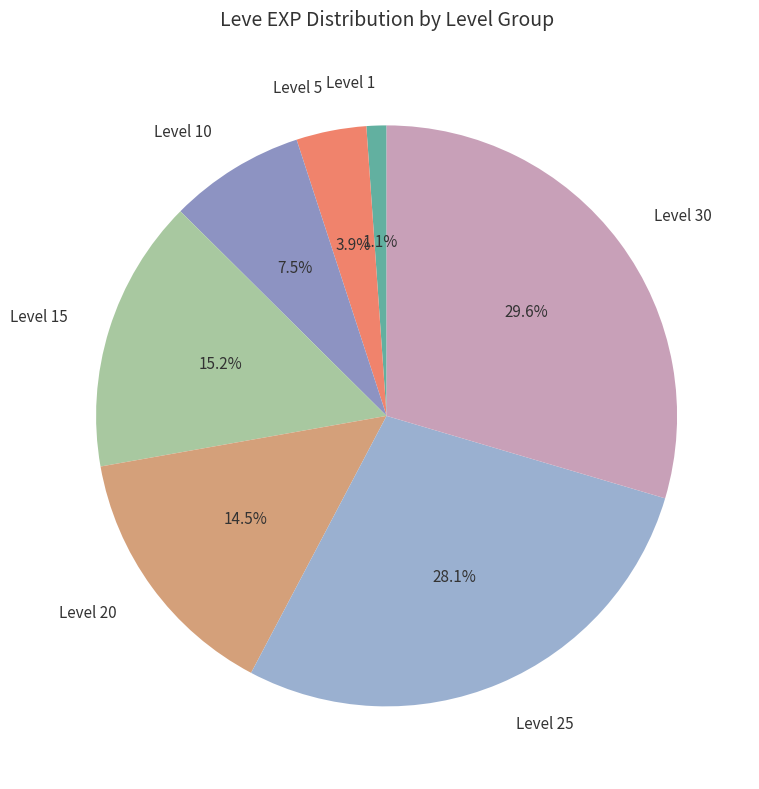

Is the sum of Level 20 and Level 10 greater than half?

No